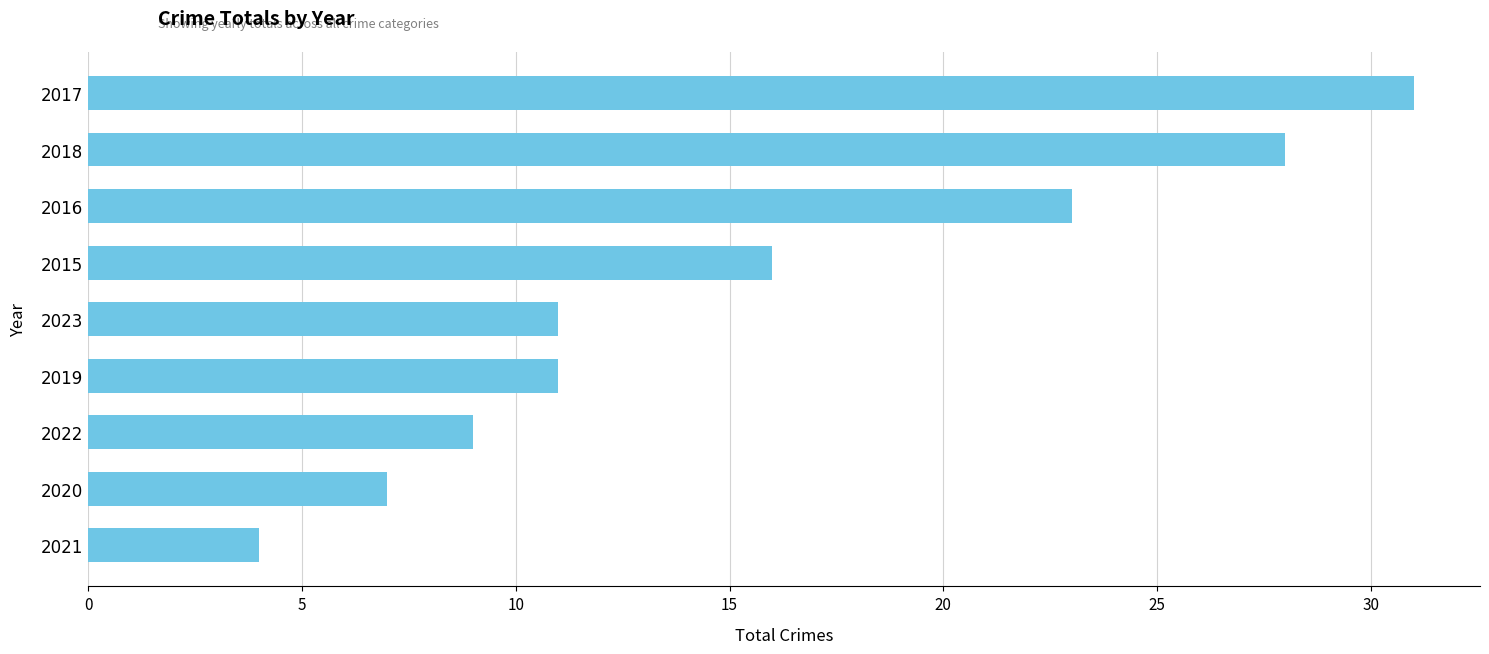

Reading top to bottom, list all the values displayed in this chart.

31	28	23	16	11	11	9	7	4